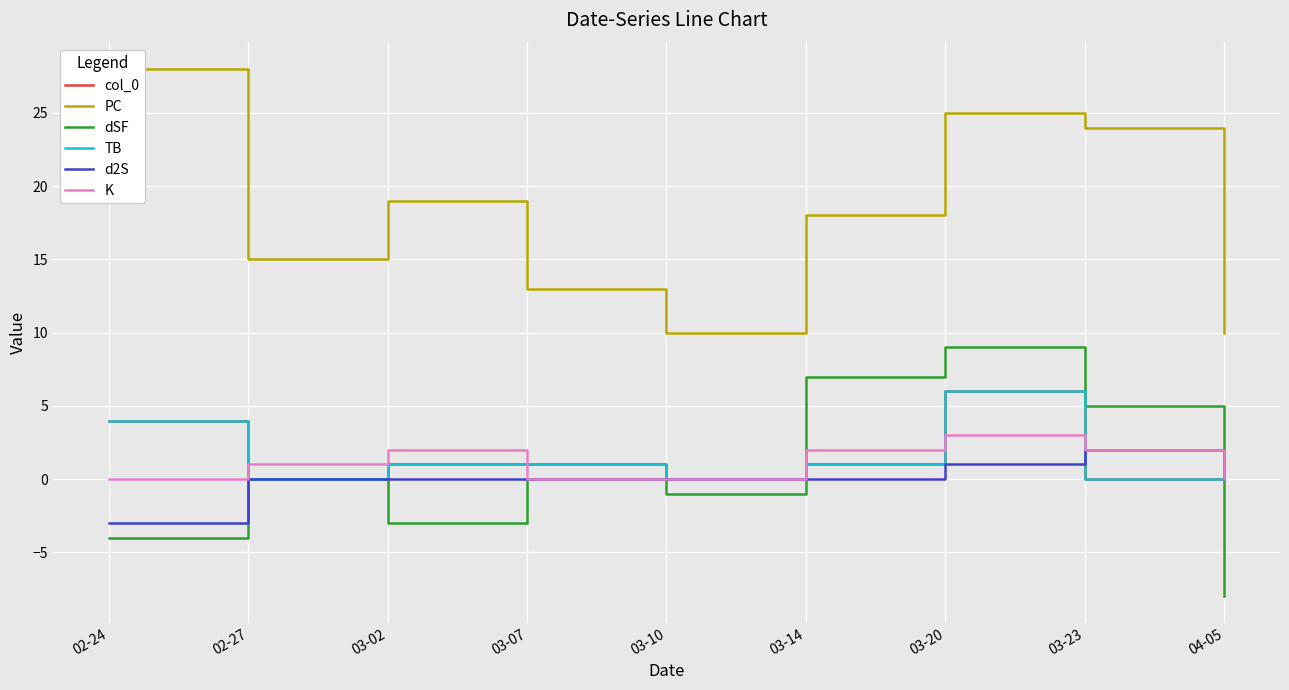

What is the spread (max minus min) of values at 03-20?

24